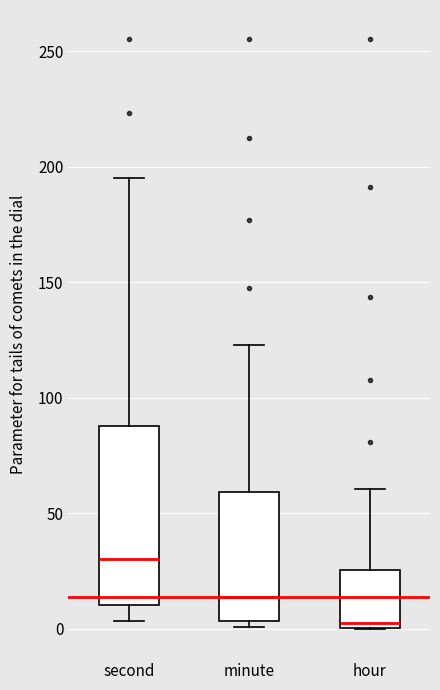

Reading left to right, read every box against the y-axis: the position of its median line, the range the box covers, and the ends of its whiskers. The values are not printed on the chart, so give them approximately, as read against the axis.

second: median 30, box 10 to 90, whiskers 5 to 195
minute: median 15, box 5 to 60, whiskers 0 to 125
hour: median 5, box 0 to 25, whiskers 0 to 60